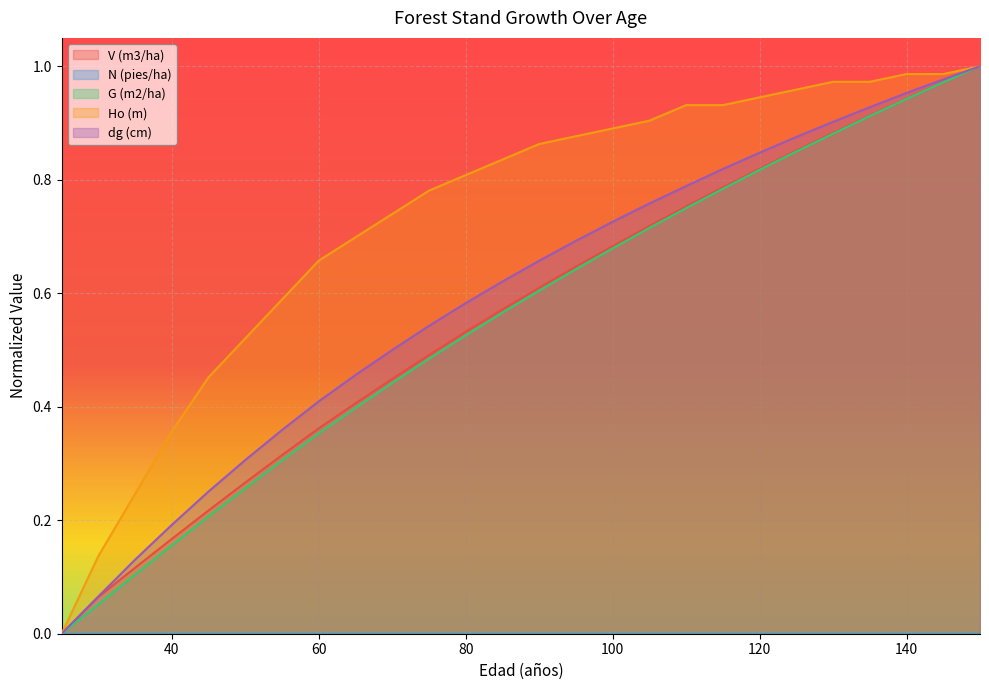

At how many categories does at least one series exceed 0?

25